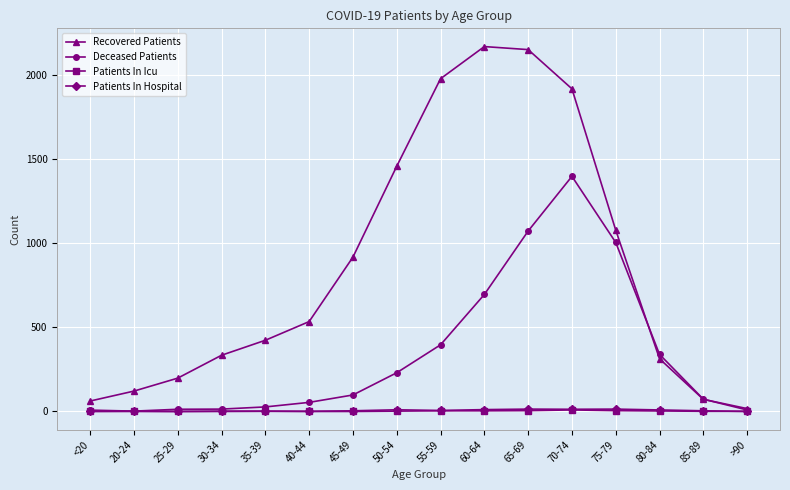

Which series has the largest range (max minus min)?

Recovered Patients